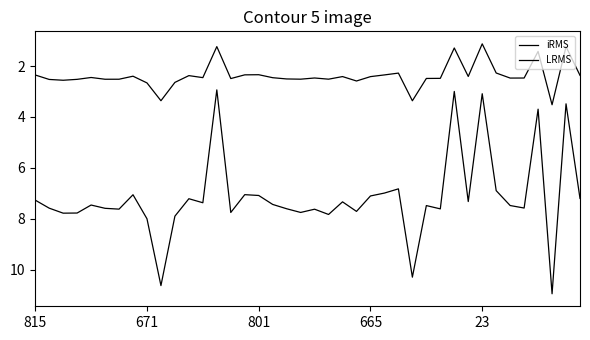

Rank the series by their average value, from lowest to highest.

iRMS, LRMS